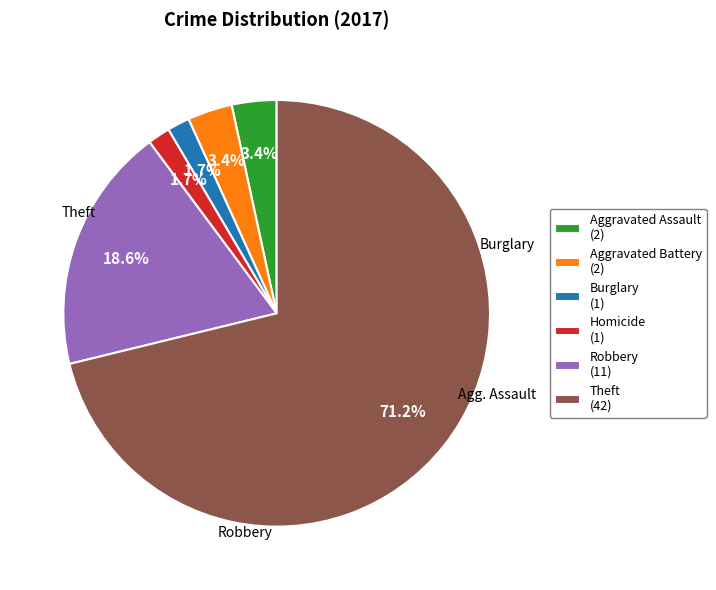

What is the total percentage of Theft (42) and Homicide (1)?

72.9%